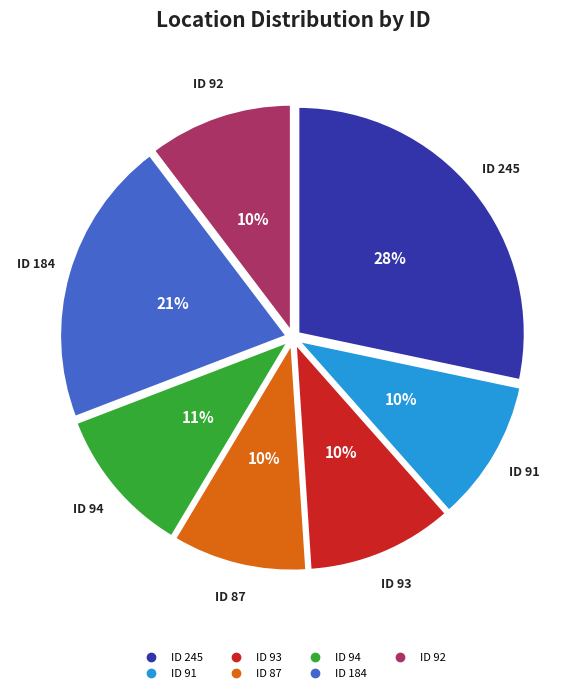

Is there any slice that represents more than half of the pie?

No